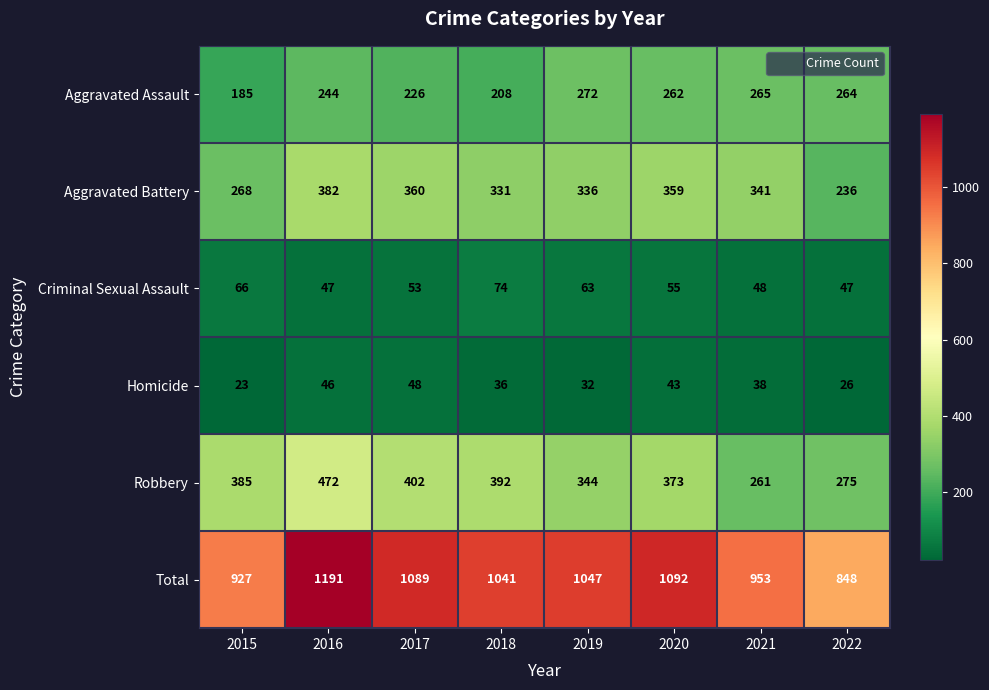

What is the difference between the second highest and second lowest values in the Criminal Sexual Assault series?

19